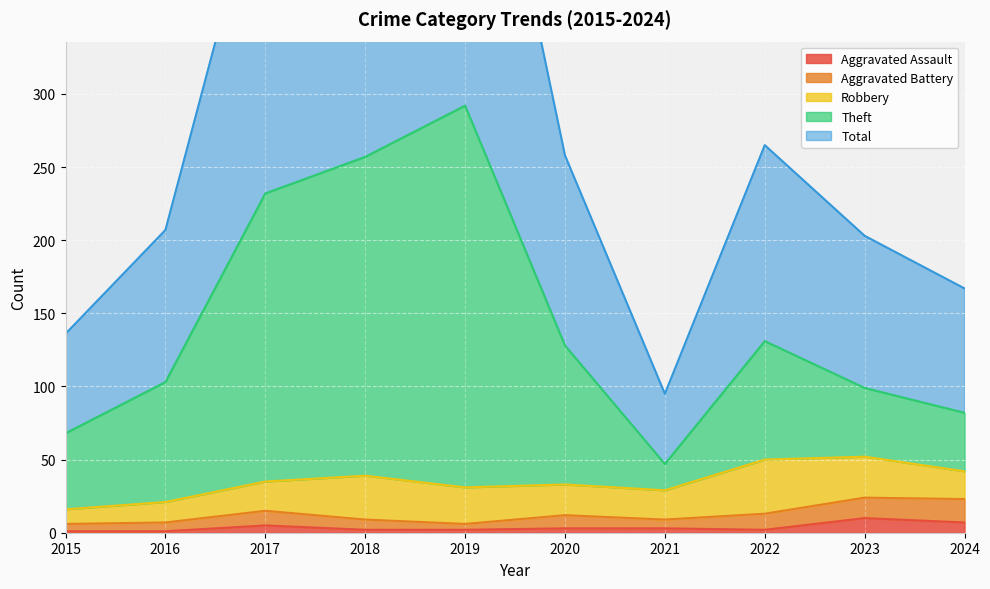

What is the sum of all Aggravated Assault values?

36